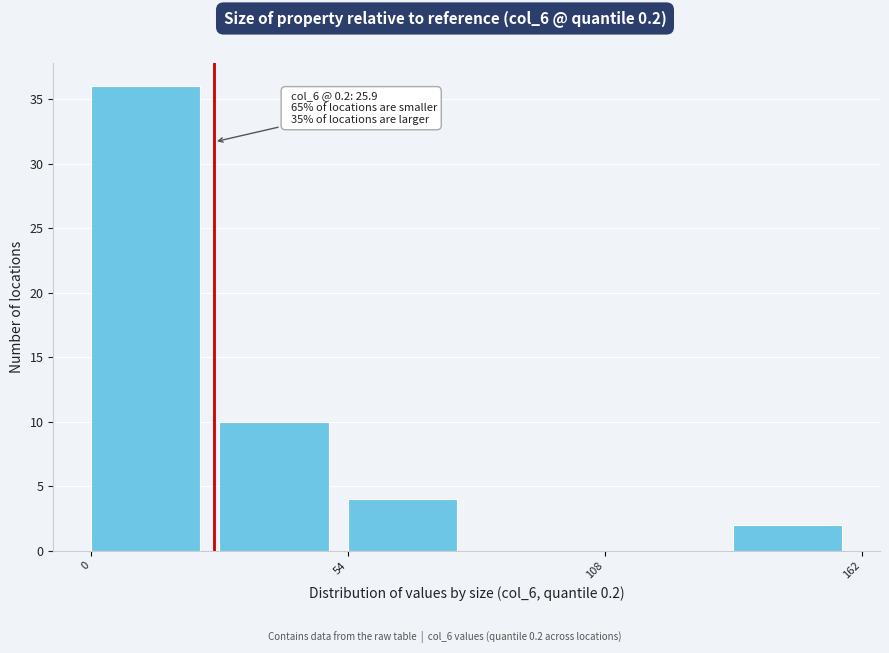

Around what value on the x-axis is the tallest bar? Give the approximate position of its centre, as read against the axis.

10